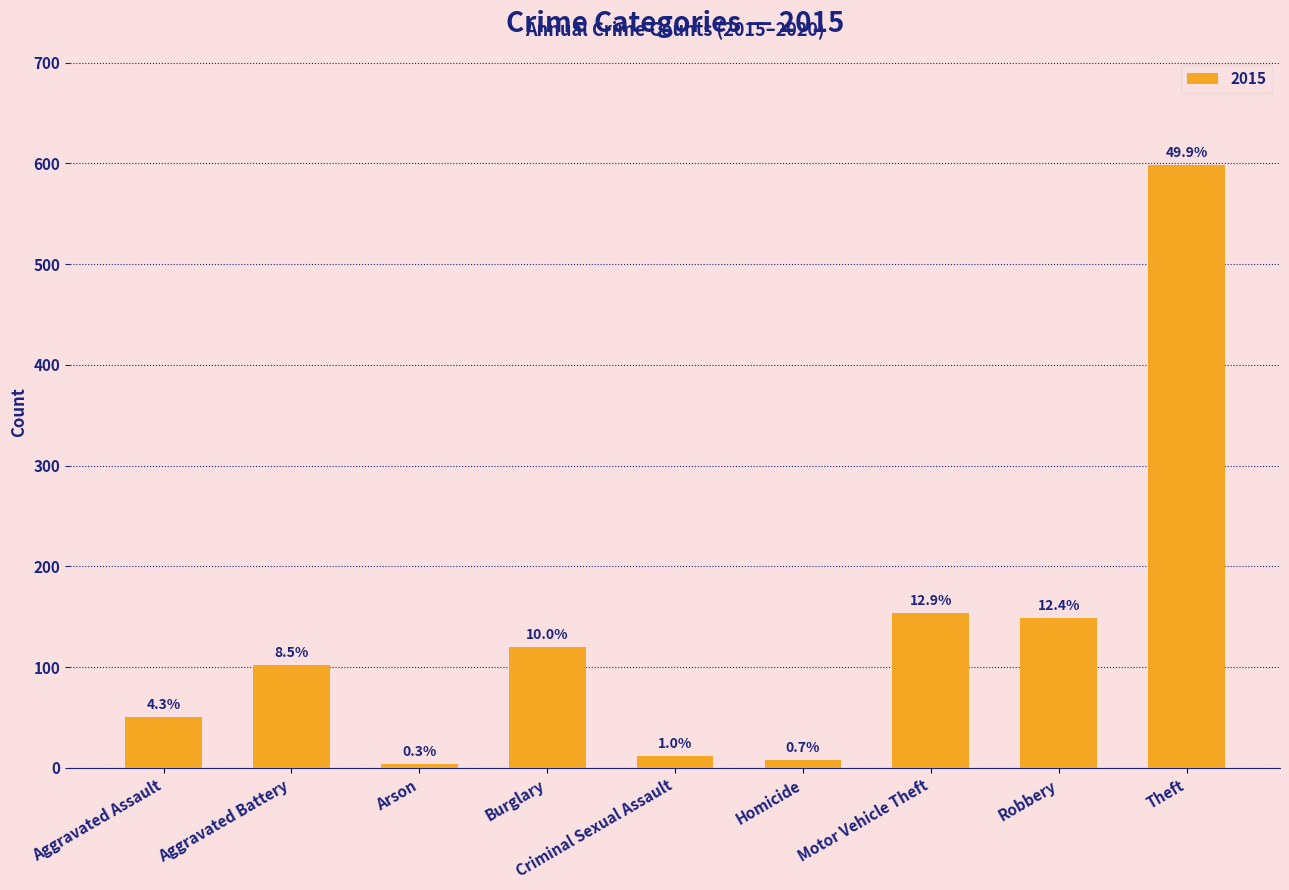

Are the bars horizontal?

No